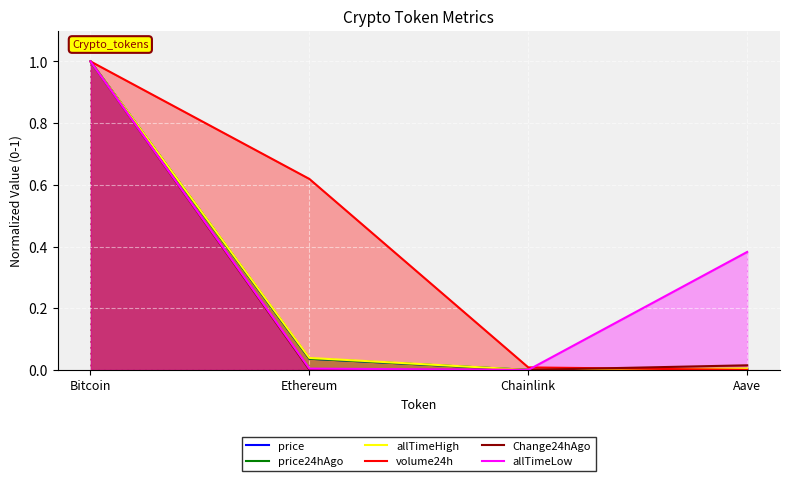

How many interior local valleys does the Change24hAgo series have?

1